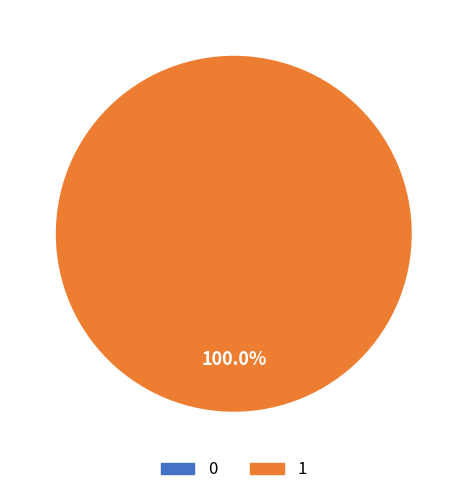

To the nearest percent, what portion does 1 represent?

100%